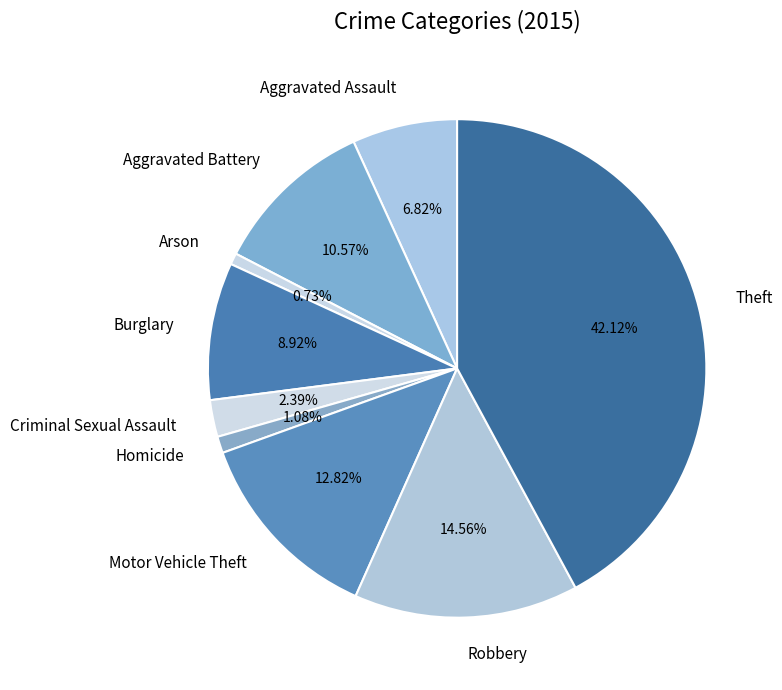

Does Arson account for over 50% of the chart?

No